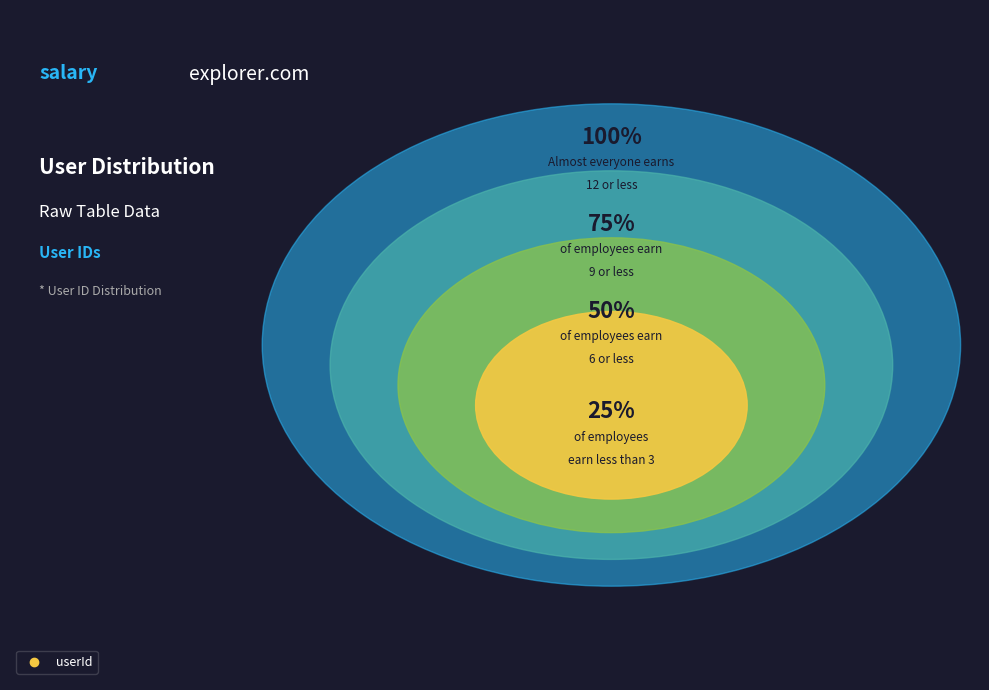

Is it true that 7 is 1% of the pie?

False